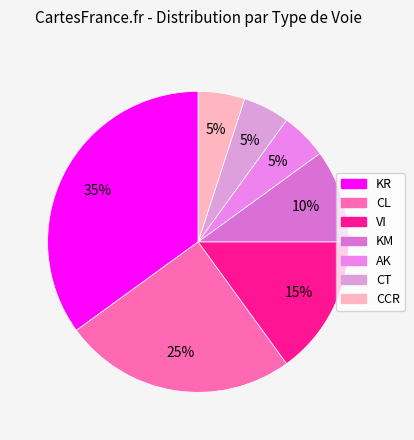

To the nearest percent, what is the difference between the largest and smallest slice percentages?

30%